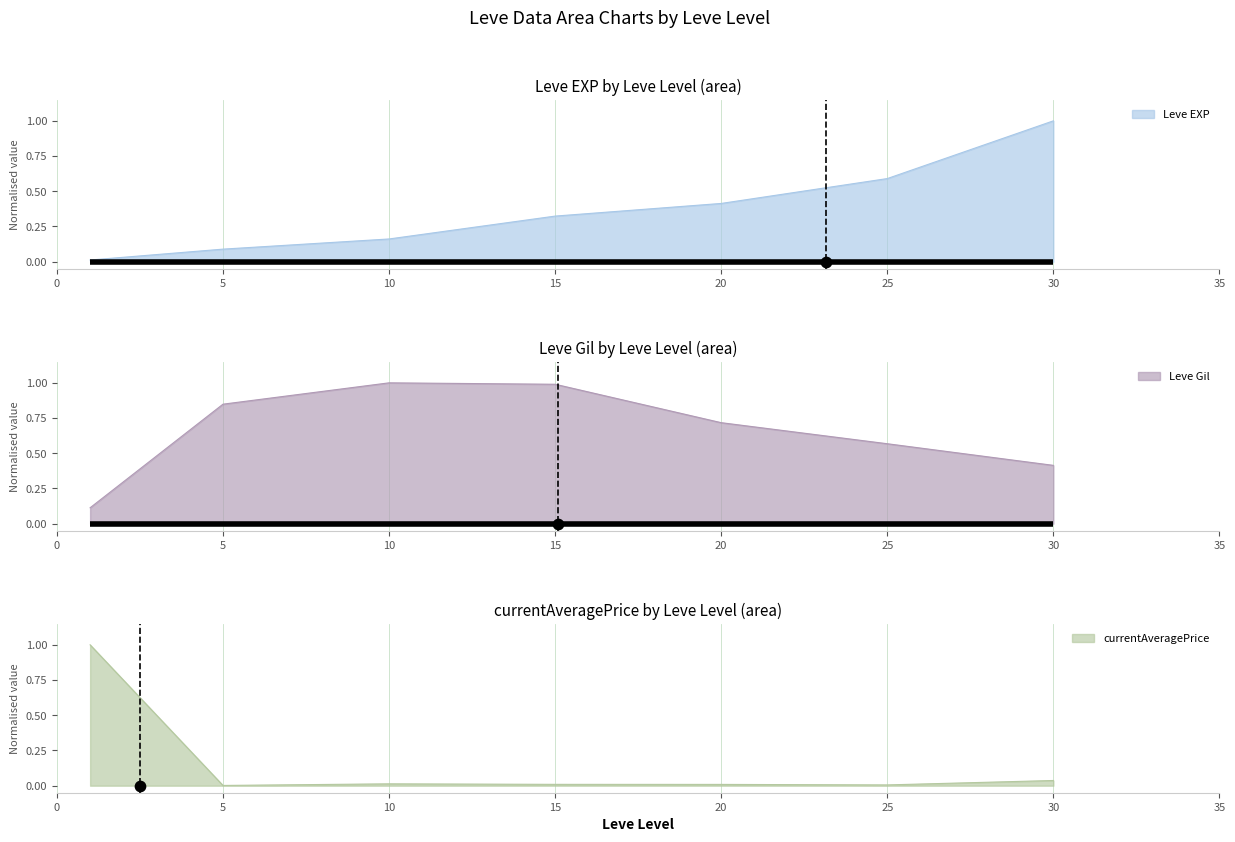

What are all the series names shown in the legend?

Leve EXP, Leve Gil, currentAveragePrice